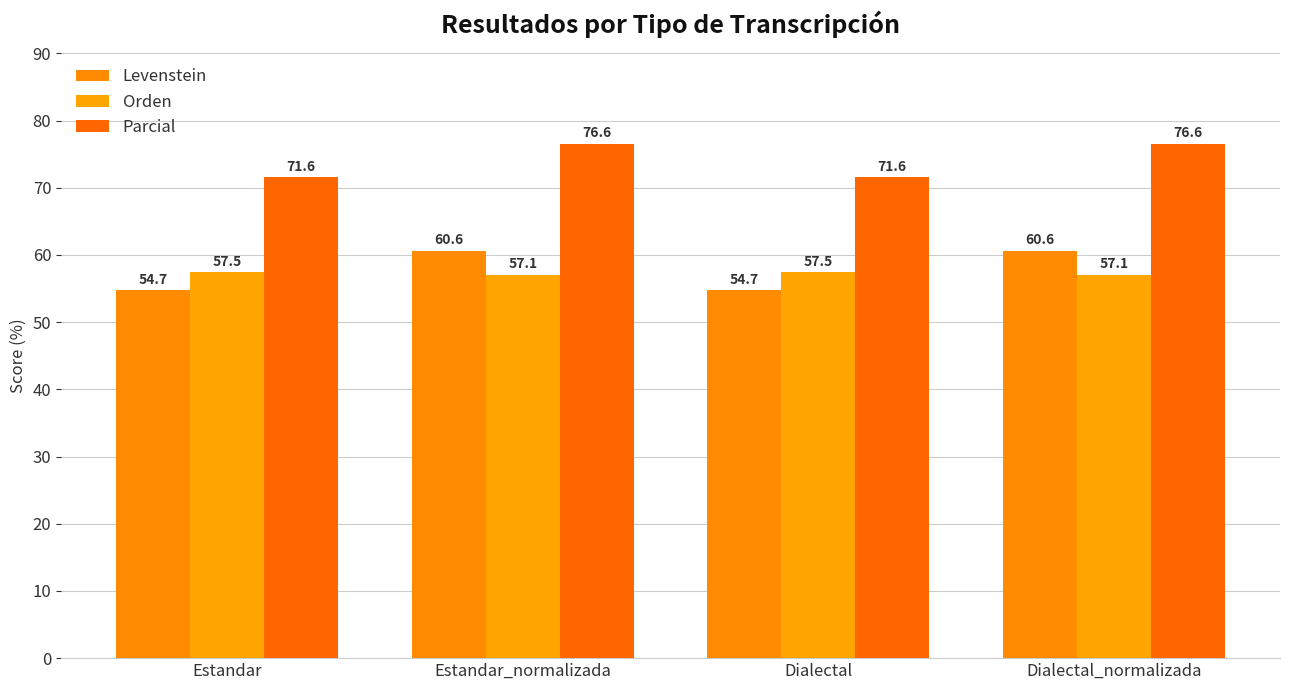

How many data points does each series have?

4